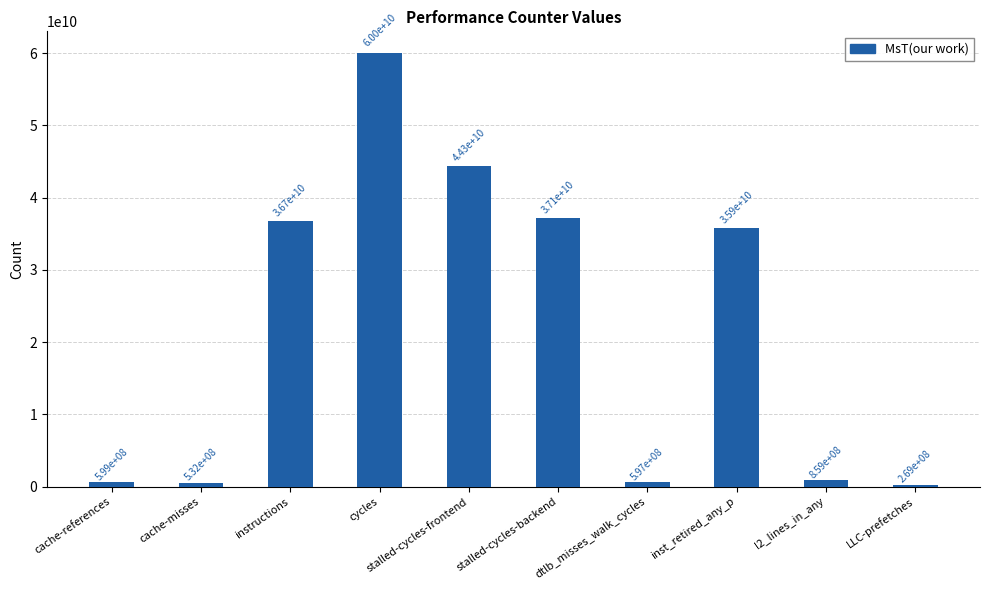

How many distinct data groups are displayed?

1